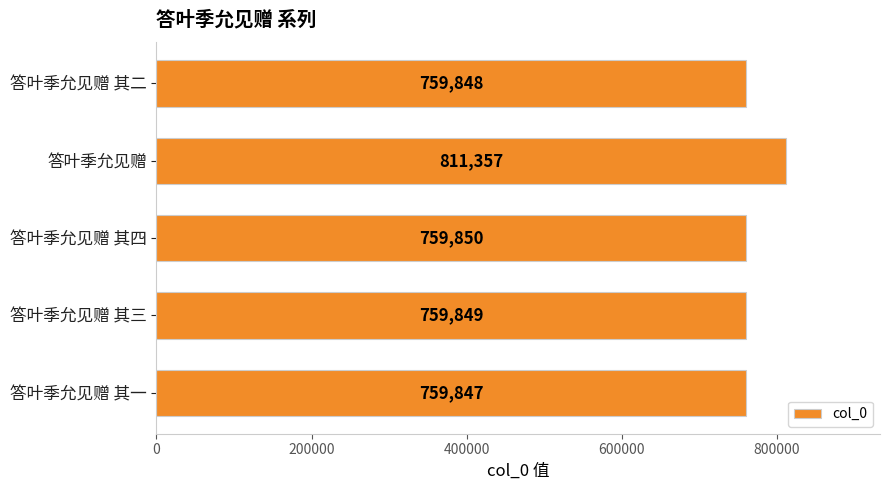

The chart shows a value of 1163079 at 答叶季允见赠 其三. True or false?

False